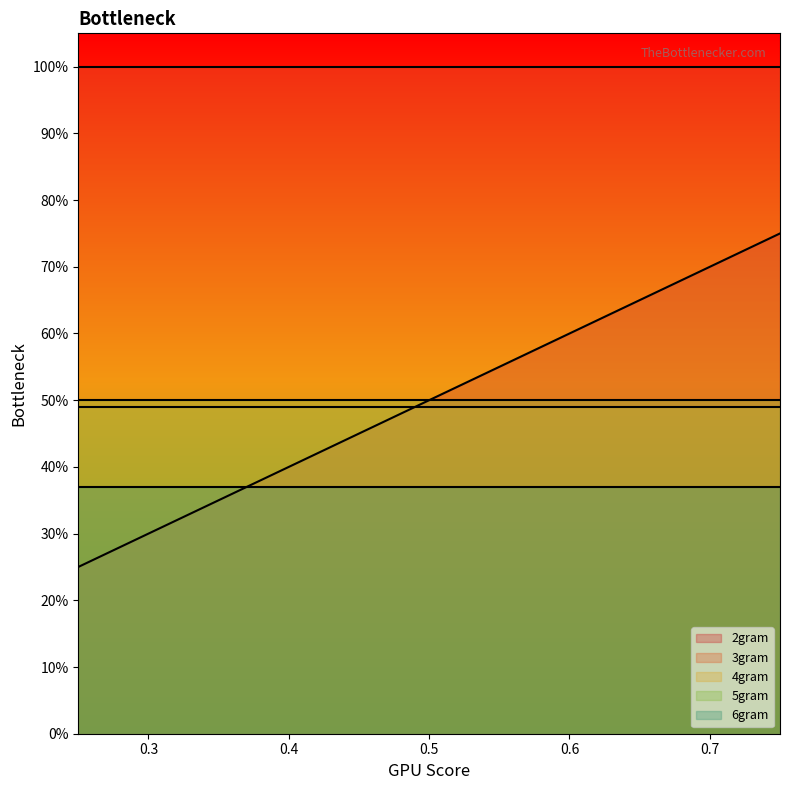

What are all the series names shown in the legend?

2gram, 3gram, 4gram, 5gram, 6gram